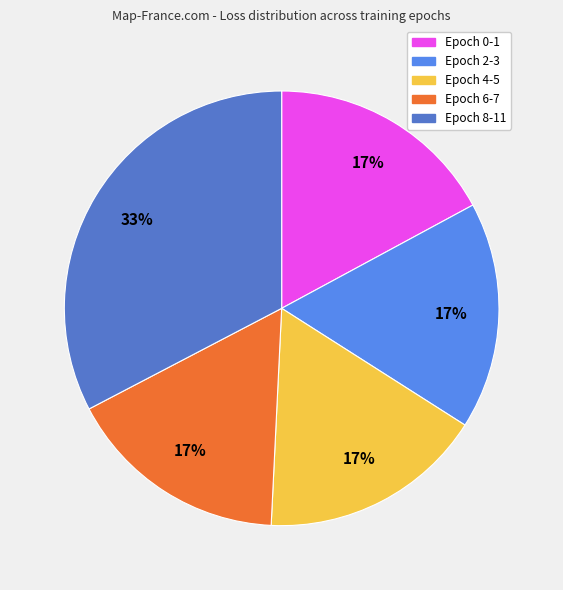

Does any single category account for the majority?

No